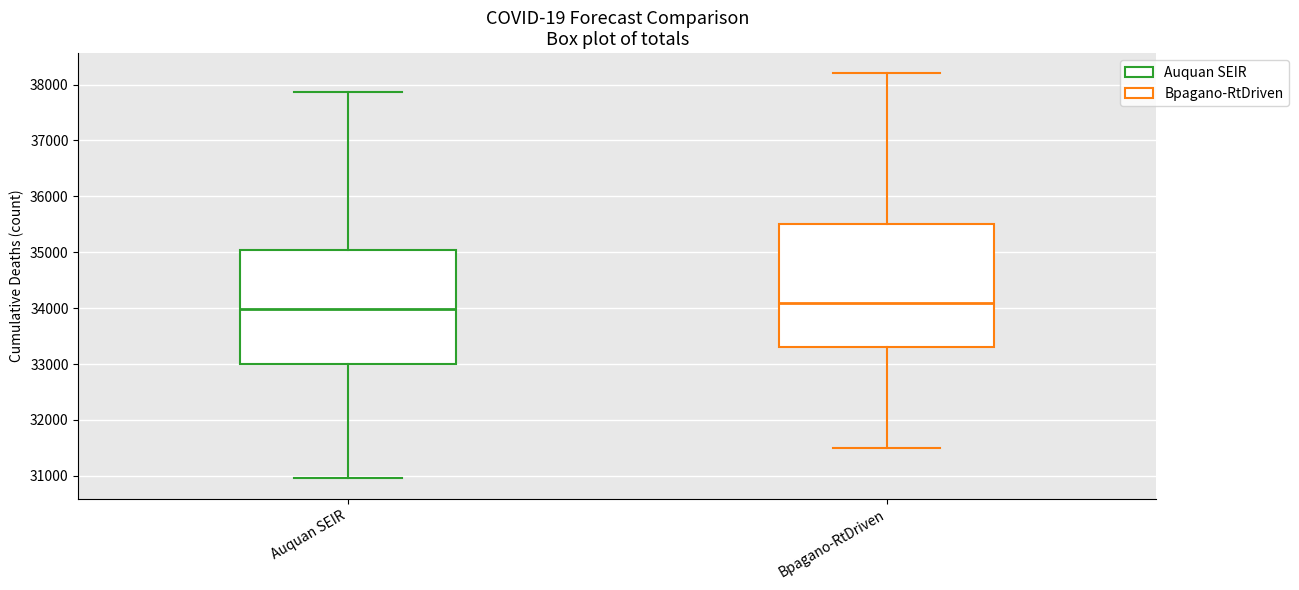

Which box has the lowest median line?

Auquan SEIR